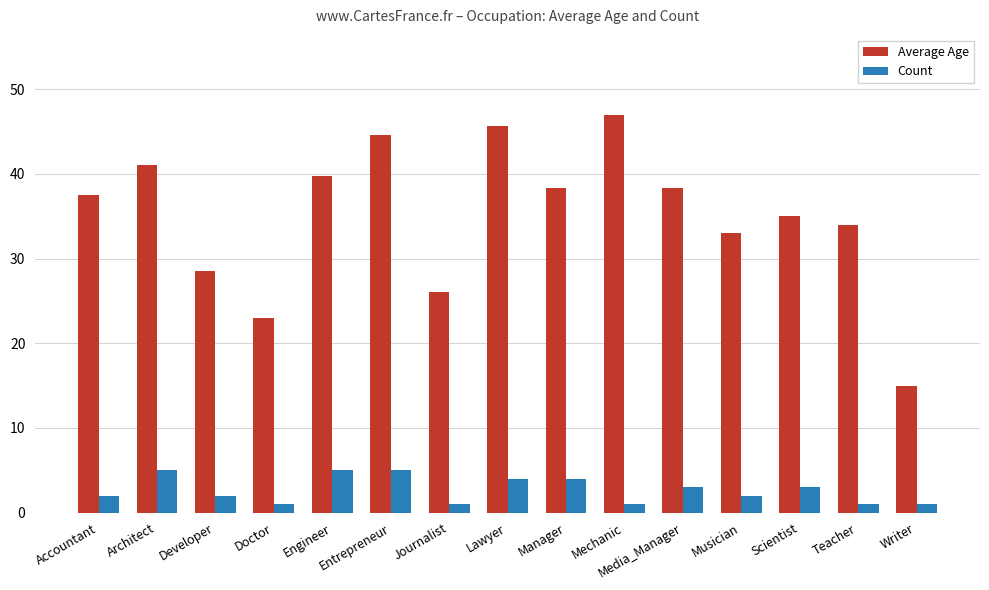

Read the Average Age value at Developer.

28.5